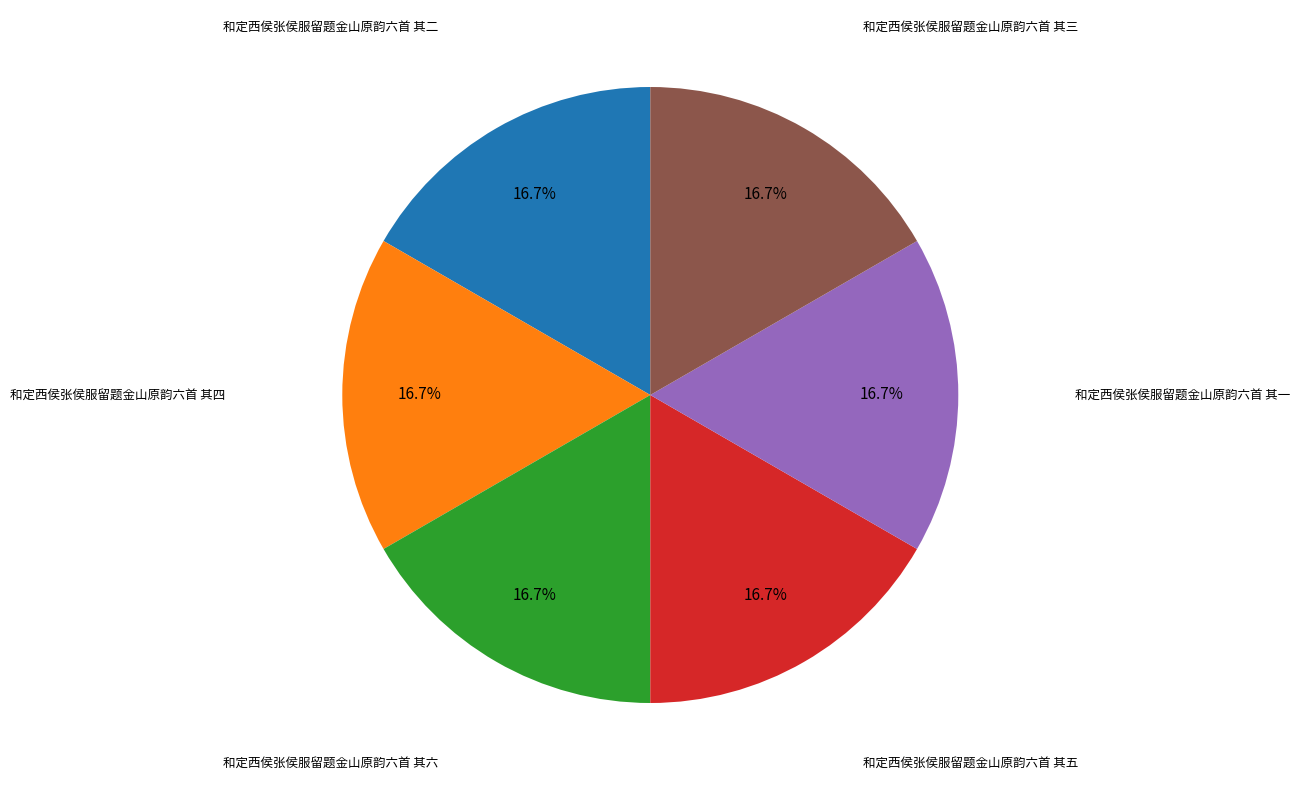

Is there a majority slice in this chart?

No